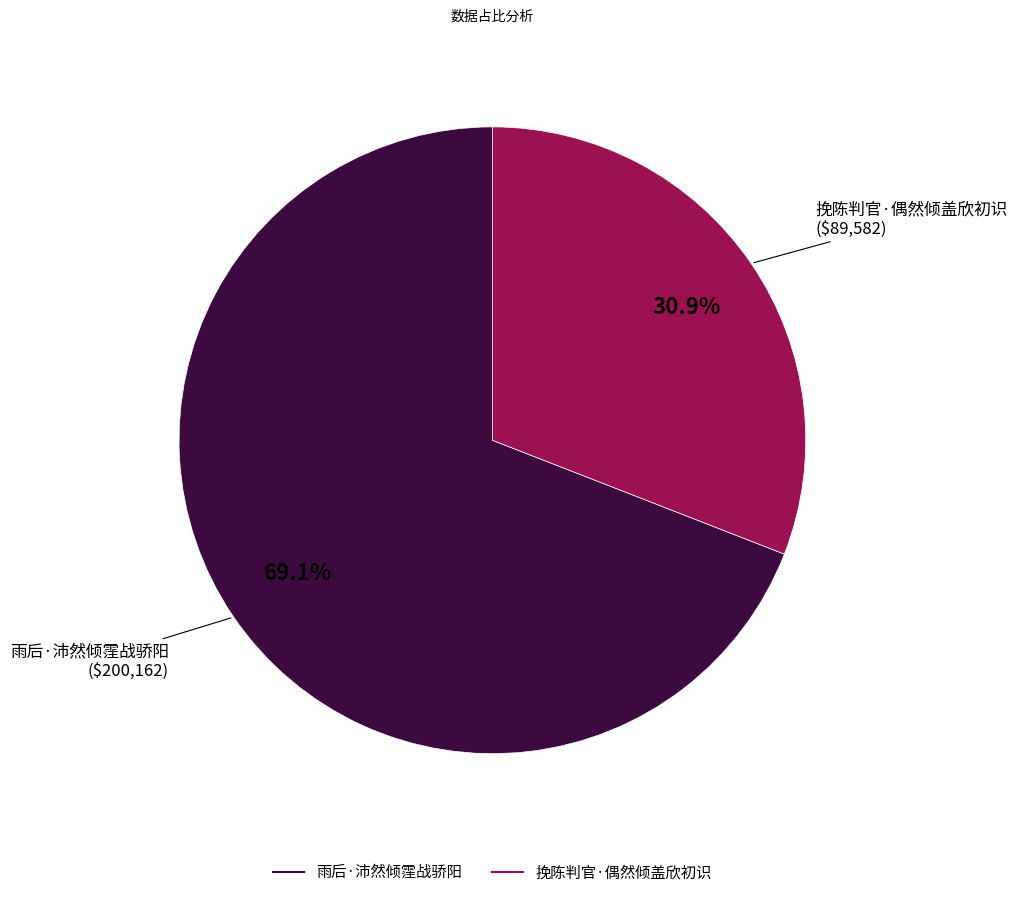

To the nearest percent, what is the combined percentage of 雨后·沛然倾霔战骄阳 and 挽陈判官·偶然倾盖欣初识?

100%